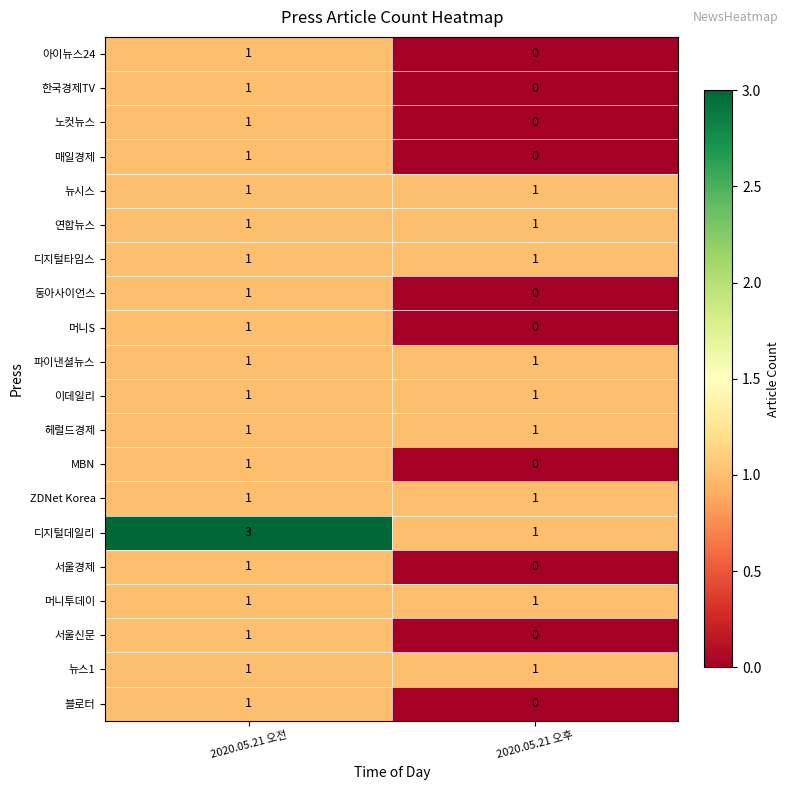

Which series has the widest spread of values?

디지털데일리